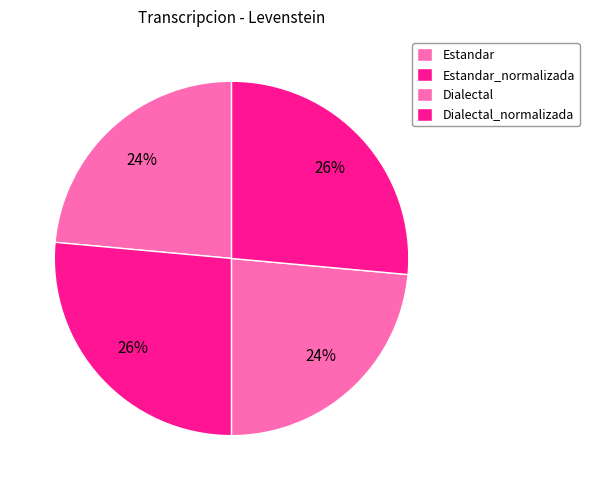

To the nearest percent, what is the combined percentage of Estandar_normalizada and Dialectal_normalizada?

53%